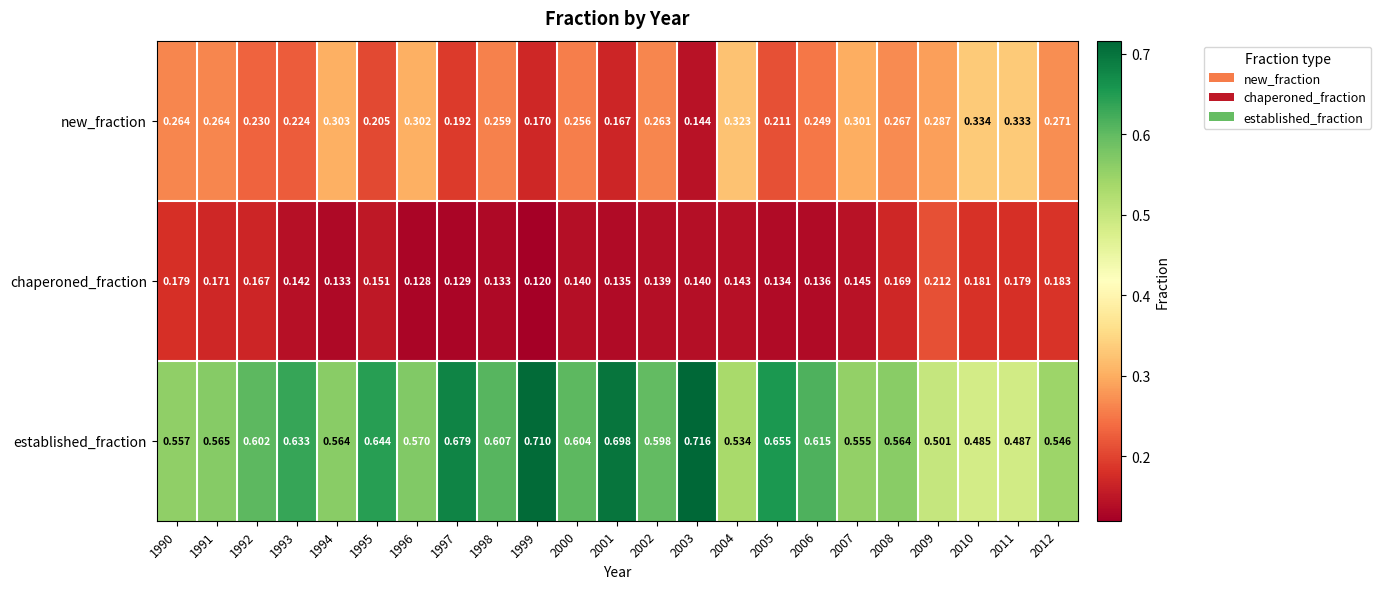

Is the value of chaperoned_fraction at 2001 greater than the value of new_fraction at 1995?

No